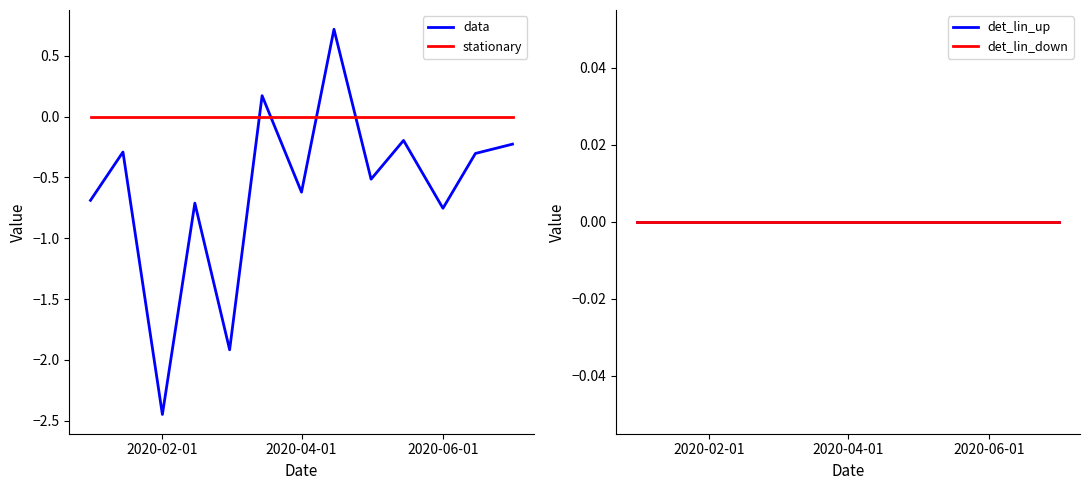

Is it true that data equals -4.2 at 2020-02-01?

False